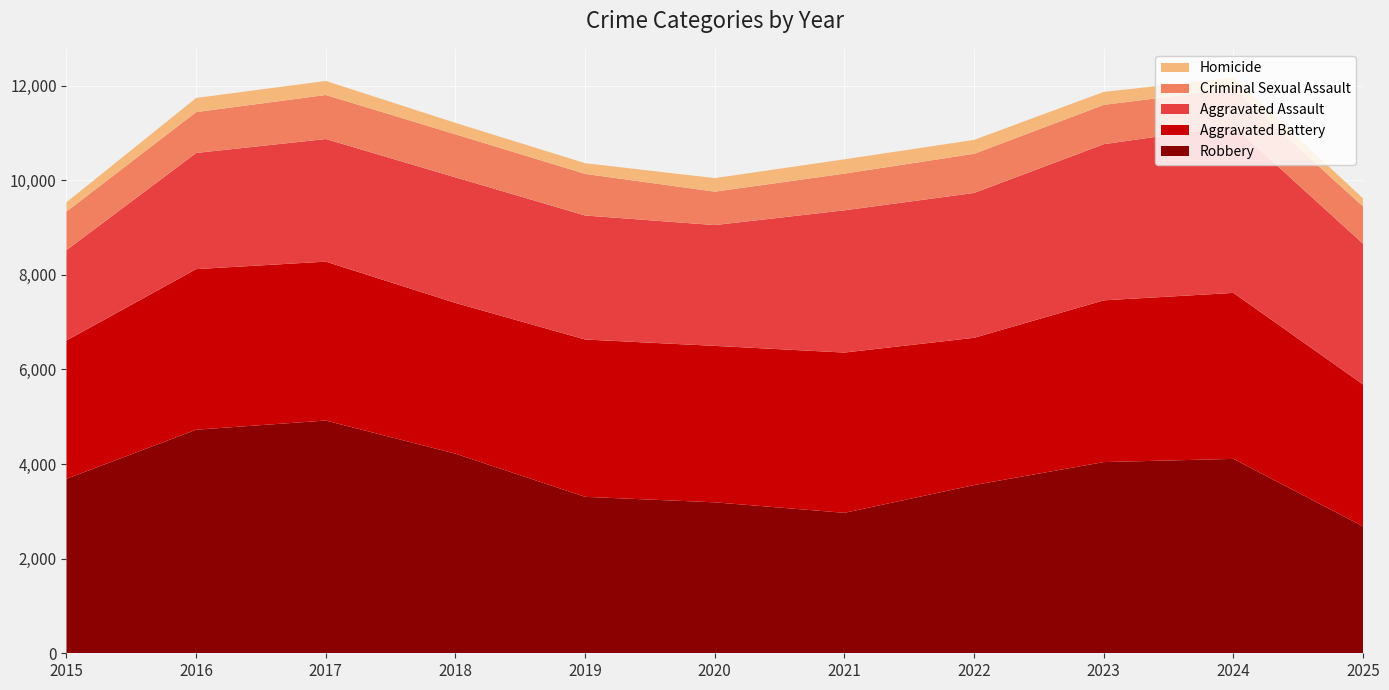

Reading left to right, extract all data points from this chart.

Robbery: 3688	4726	4920	4219	3307	3191	2969	3556	4042	4109	2682
Aggravated Battery: 2924	3395	3359	3187	3326	3307	3388	3113	3419	3509	3000
Aggravated Assault: 1910	2455	2592	2655	2621	2554	3007	3062	3301	3531	2974
Criminal Sexual Assault: 815	864	931	910	880	706	776	828	831	785	788
Homicide: 197	299	297	241	226	287	302	294	274	235	171